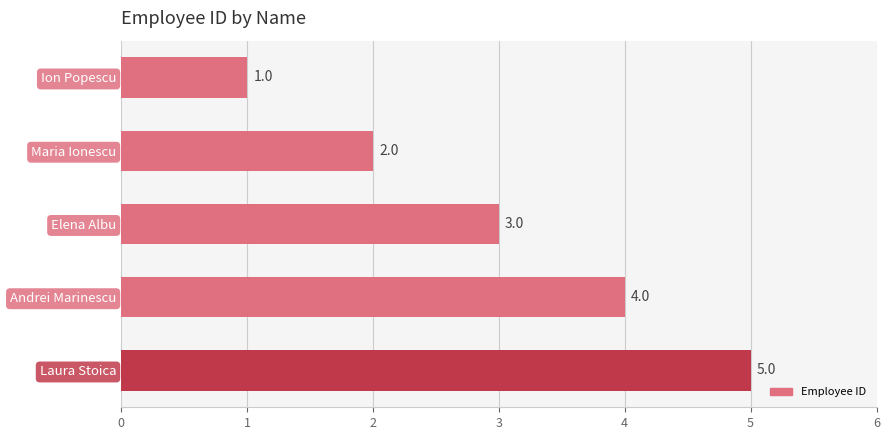

How many data points does each series have?

5